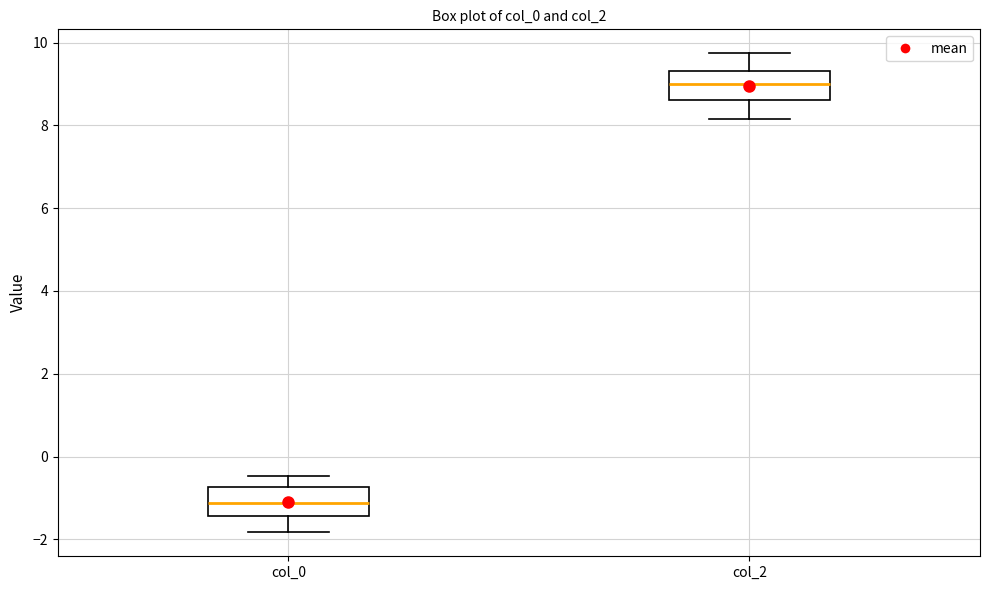

Where is the upper edge of the box for col_0 on the y-axis? The values are not printed on the chart, so give them approximately, as read against the axis.

-0.8